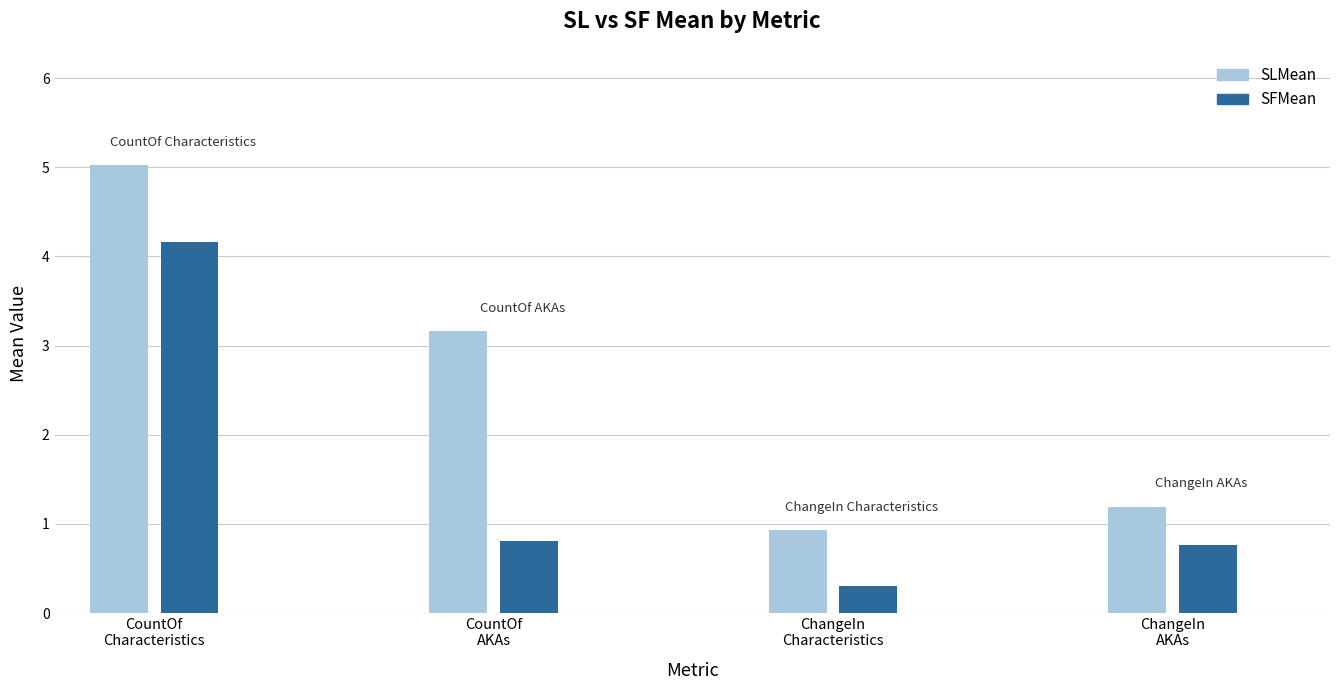

At which category does the chart reach its minimum across all series?

ChangeIn
Characteristics